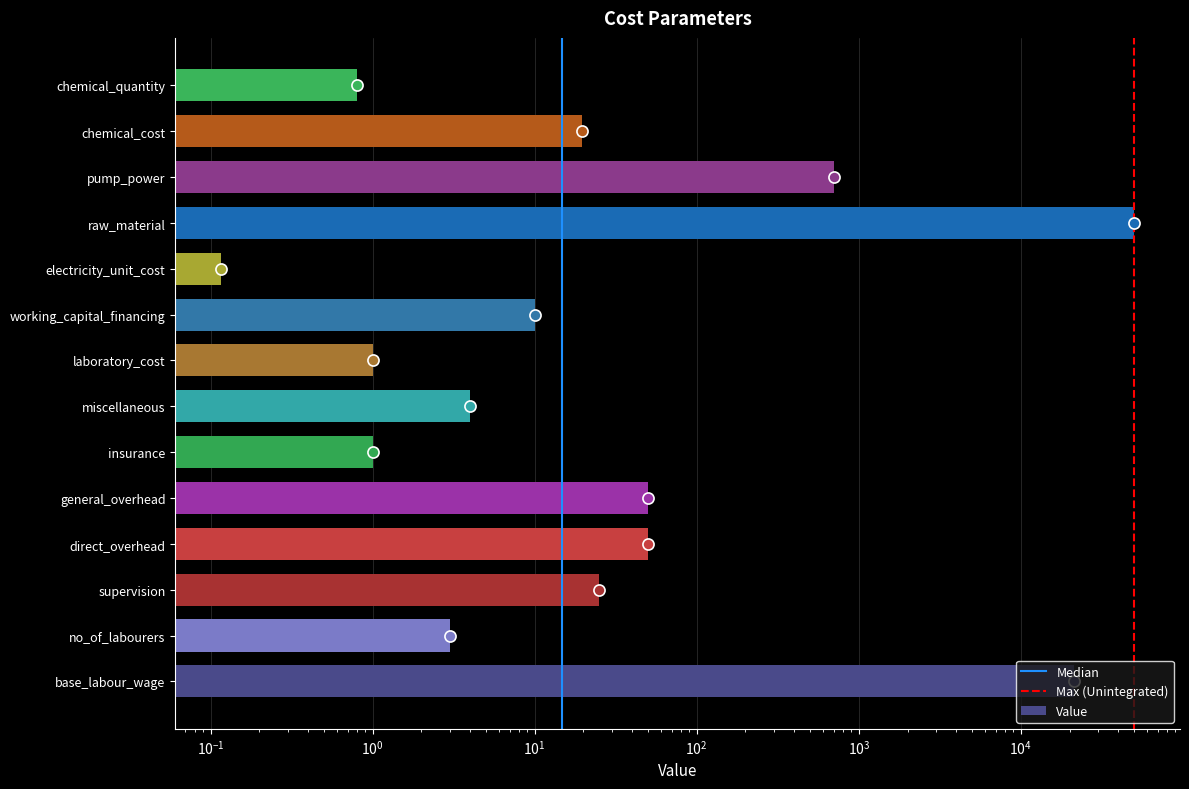

Rank the categories by value from lowest to highest.

electricity_unit_cost, chemical_quantity, insurance, laboratory_cost, no_of_labourers, miscellaneous, working_capital_financing, chemical_cost, supervision, direct_overhead, general_overhead, pump_power, base_labour_wage, raw_material